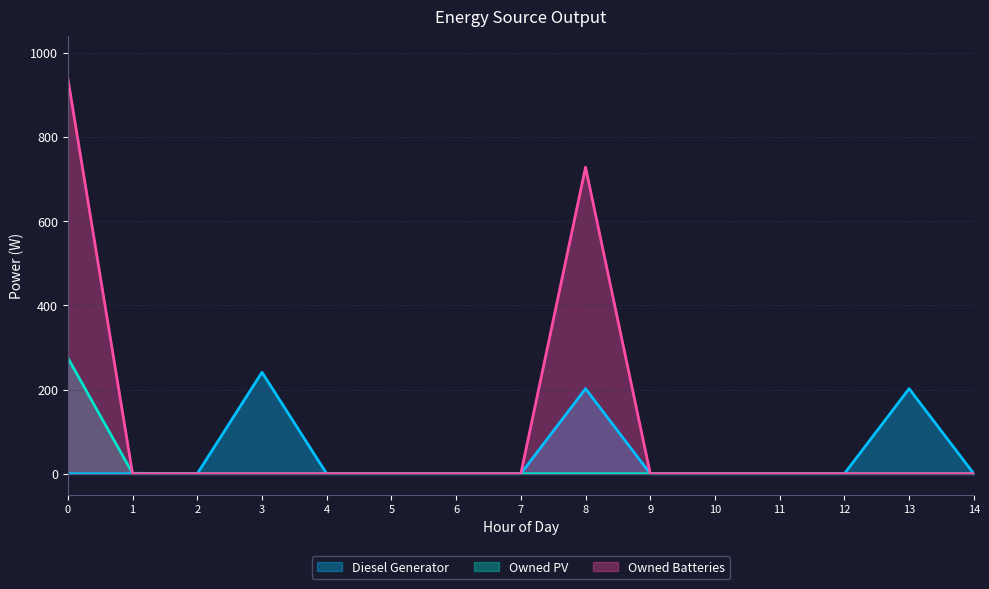

True or false: Diesel Generator has a value of -75 at 7.

False